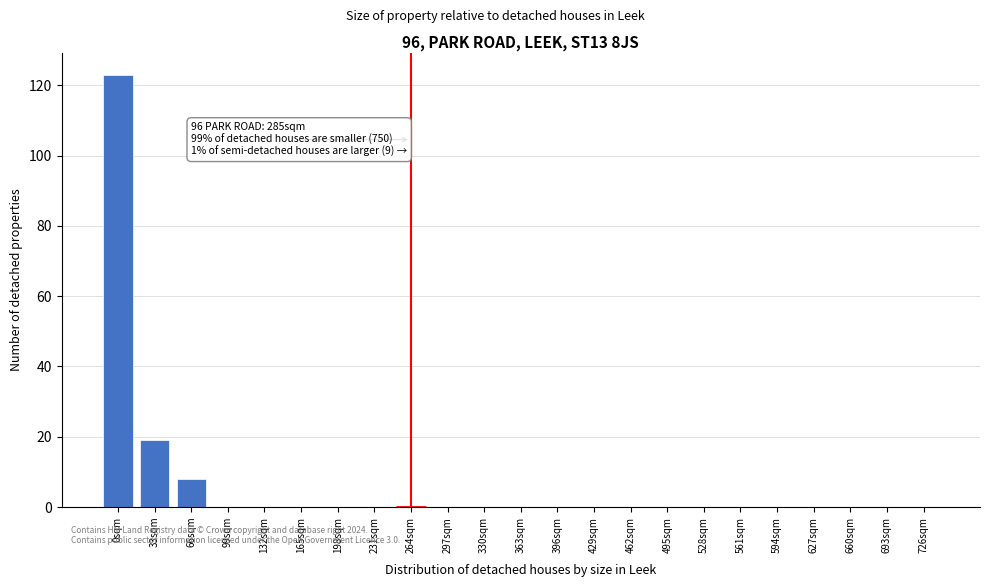

Reading left to right, list all the values displayed in this chart.

0sqm=123	33sqm=19	66sqm=8	99sqm=0	132sqm=0	165sqm=0	198sqm=0	231sqm=0	264sqm=0	297sqm=0	330sqm=0	363sqm=0	396sqm=0	429sqm=0	462sqm=0	495sqm=0	528sqm=0	561sqm=0	594sqm=0	627sqm=0	660sqm=0	693sqm=0	726sqm=0